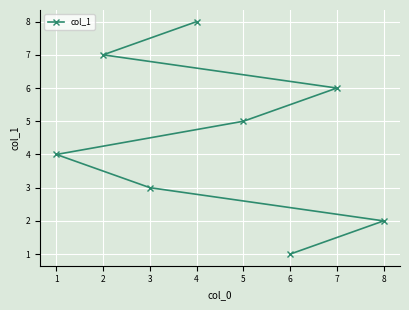

Reading left to right, extract all data points from this chart.

1=4	2=7	3=3	4=8	5=5	6=1	7=6	8=2